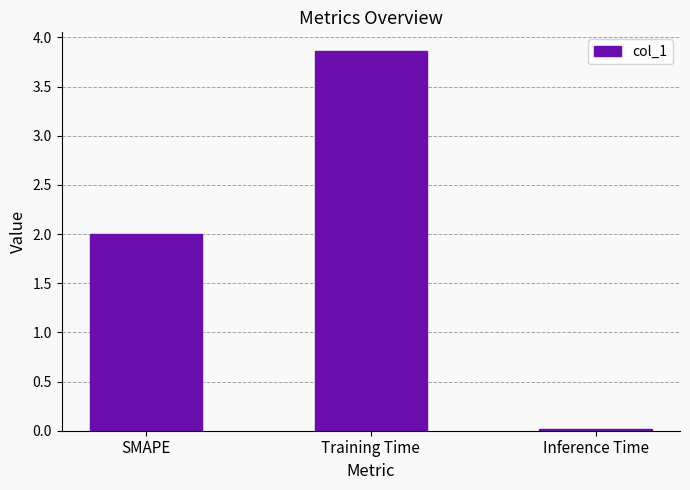

What is the label of the 3rd bar from the left?

Inference Time